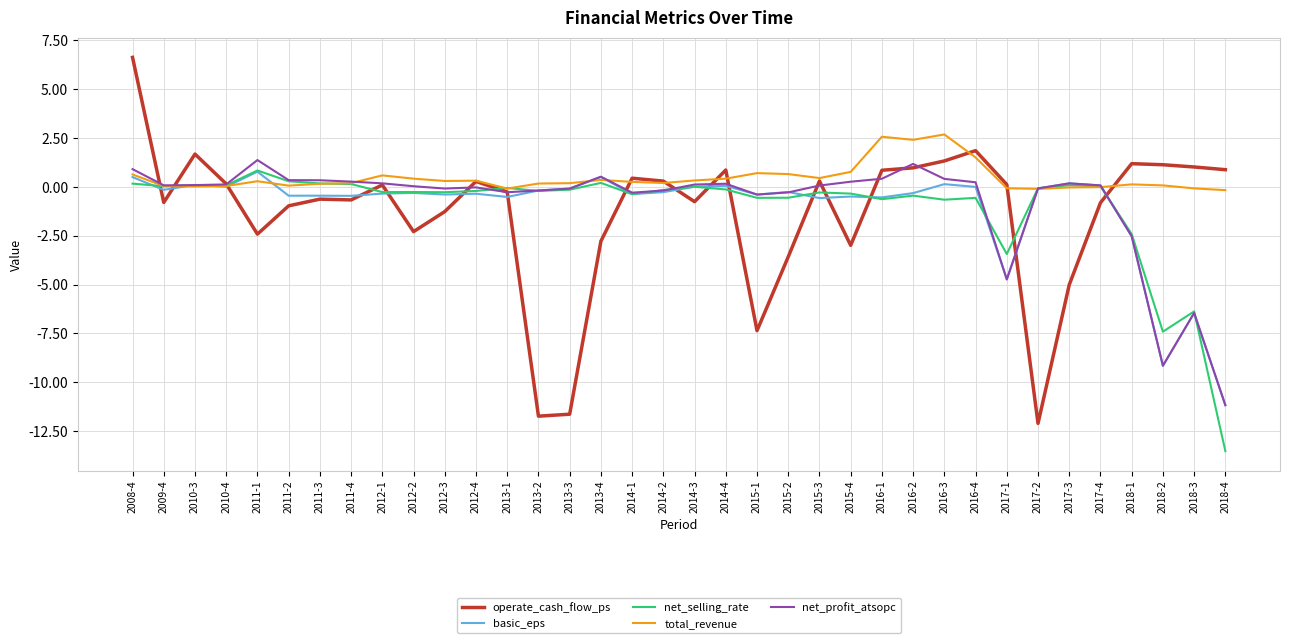

Where does the total_revenue series first go above 0?

2008-4